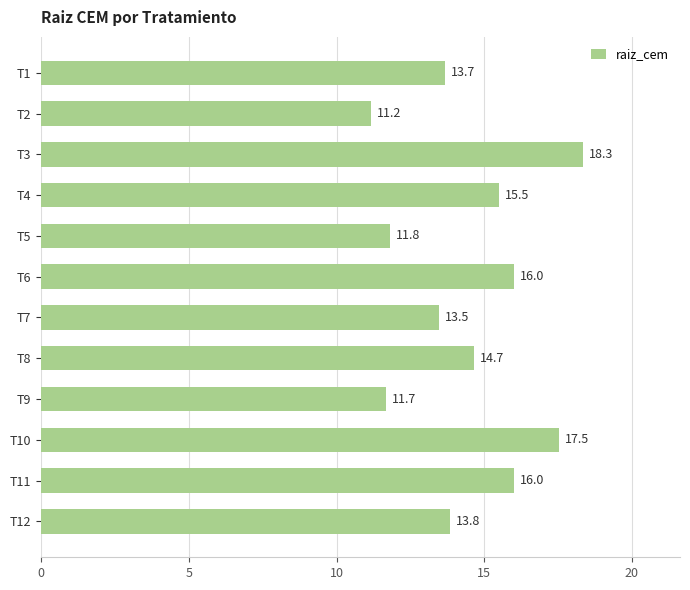

Does the chart contain stacked bars?

No